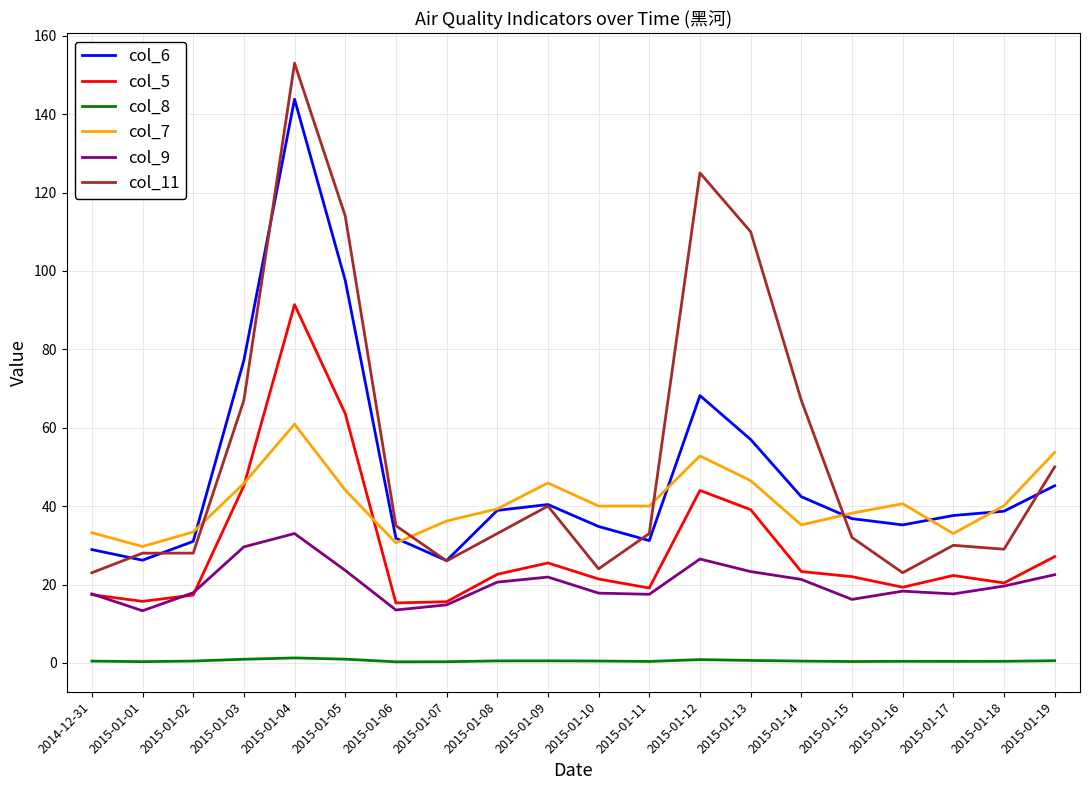

Which category has the highest value in the col_5 series?

2015-01-04